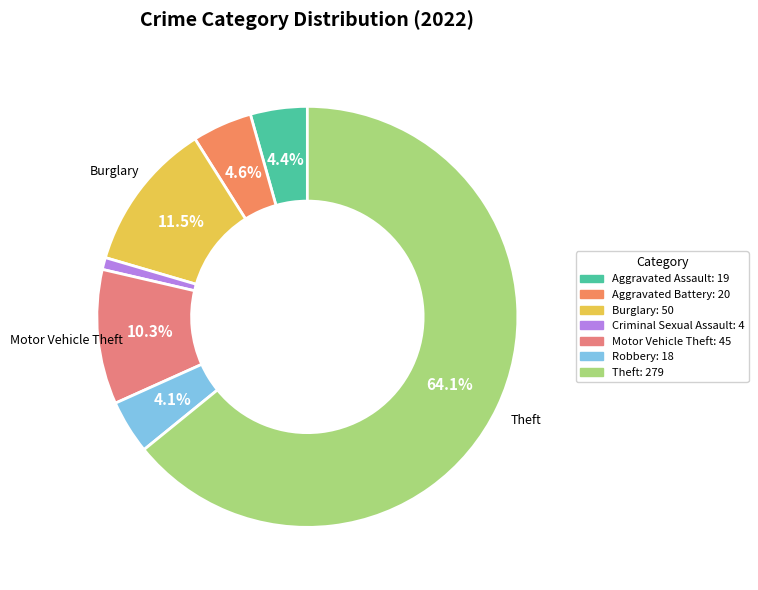

How many slices are in this pie chart?

7